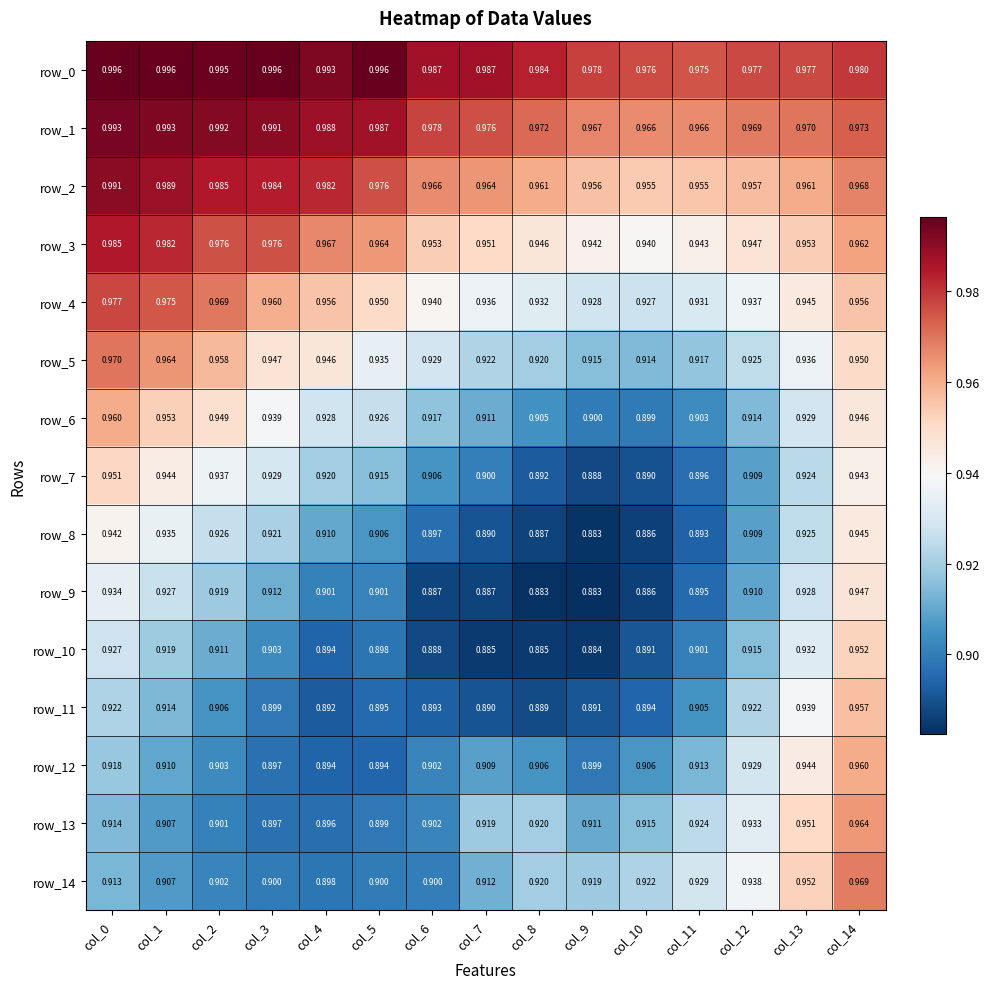

Is the value of row_0 at col_1 greater than the value of row_11 at col_5?

Yes